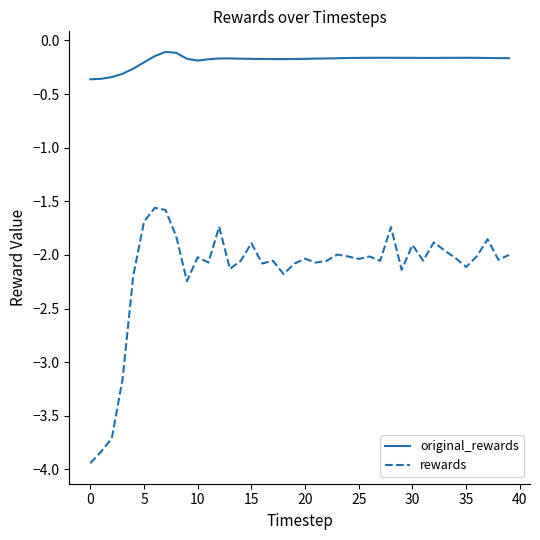

Which series has the largest range (max minus min)?

rewards